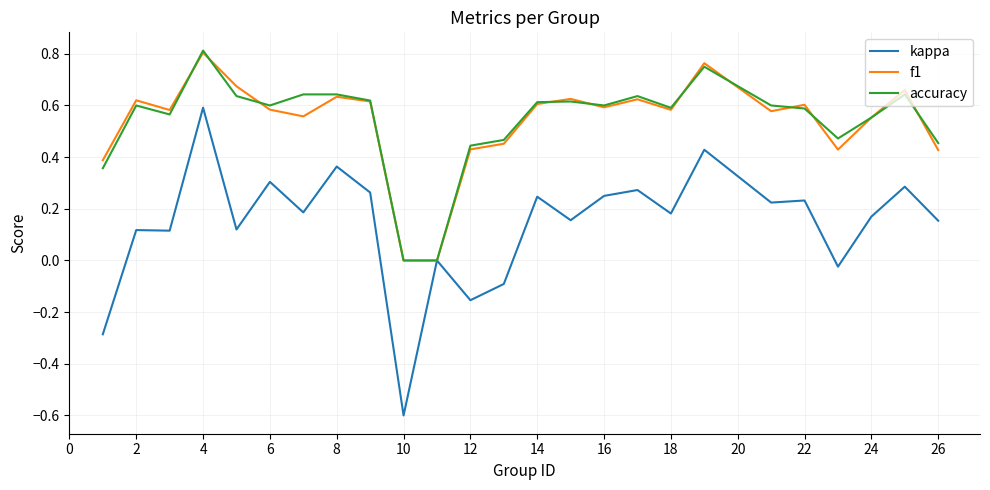

What is the smallest value displayed?

-0.6